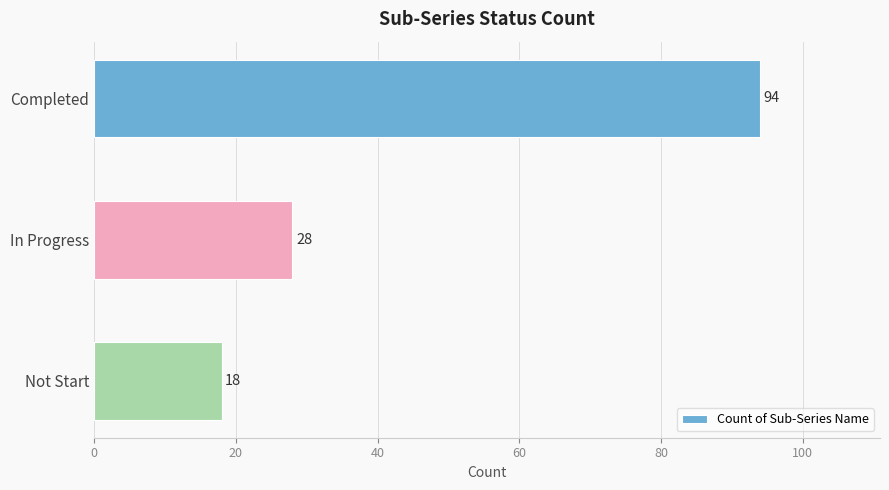

Reading top to bottom, what are all the values shown in this chart?

Completed=94	In Progress=28	Not Start=18